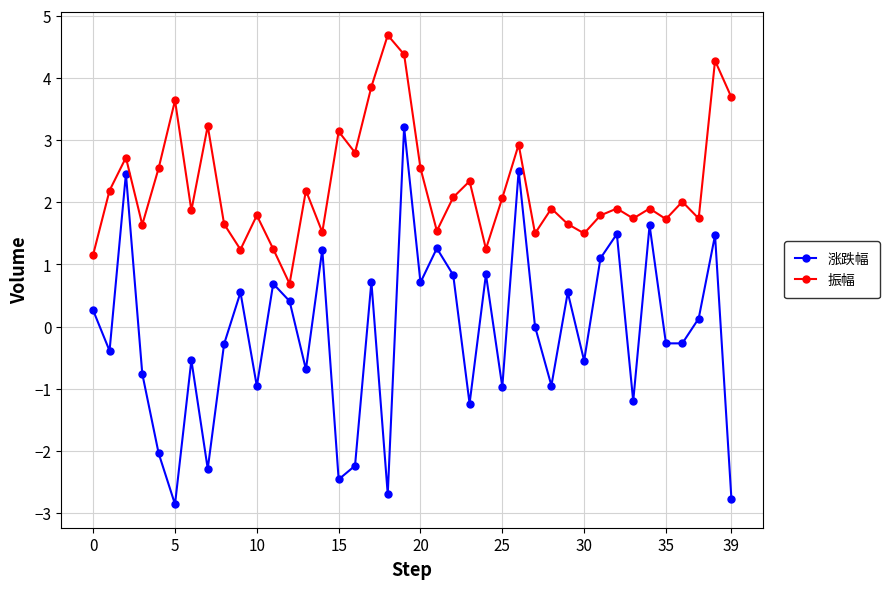

True or false: 涨跌幅 and 振幅 intersect in this chart.

False